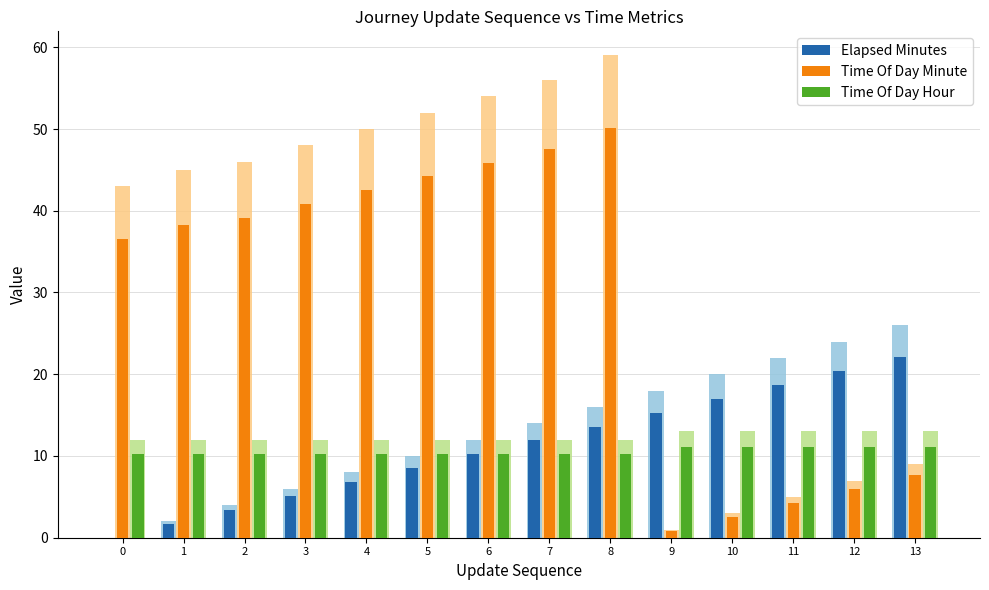

List the series in order of their peak value, highest first.

Time Of Day Minute, Elapsed Minutes, Time Of Day Hour